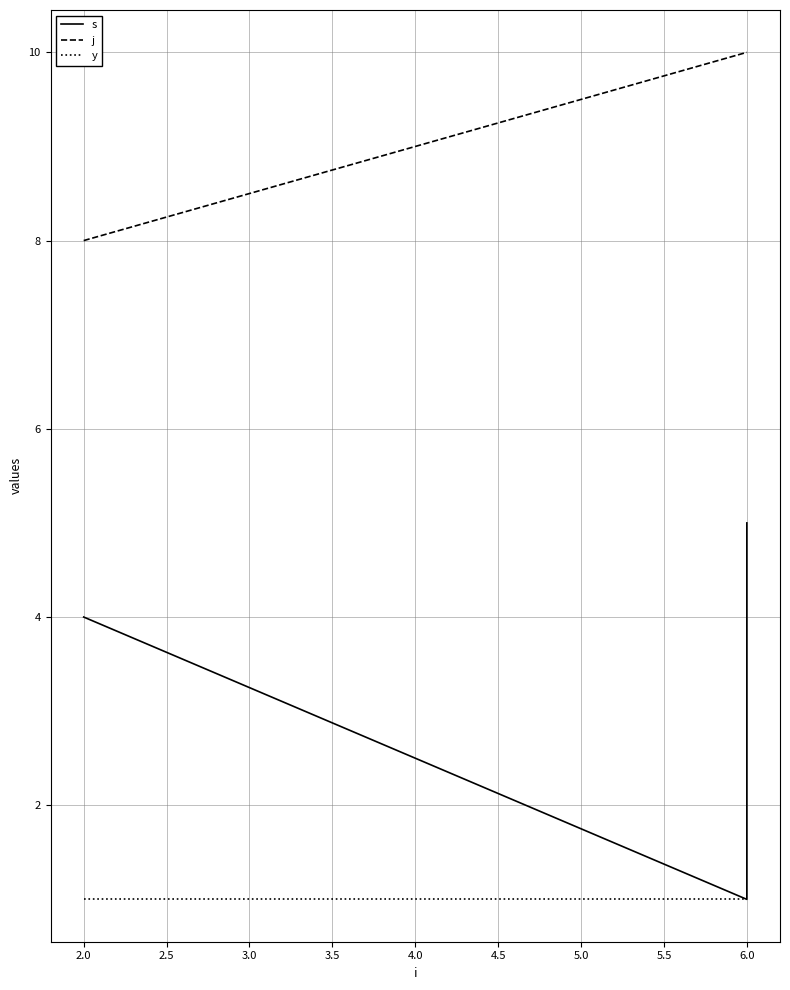

Between 2.0 and 6.0, which series saw the biggest shift?

j